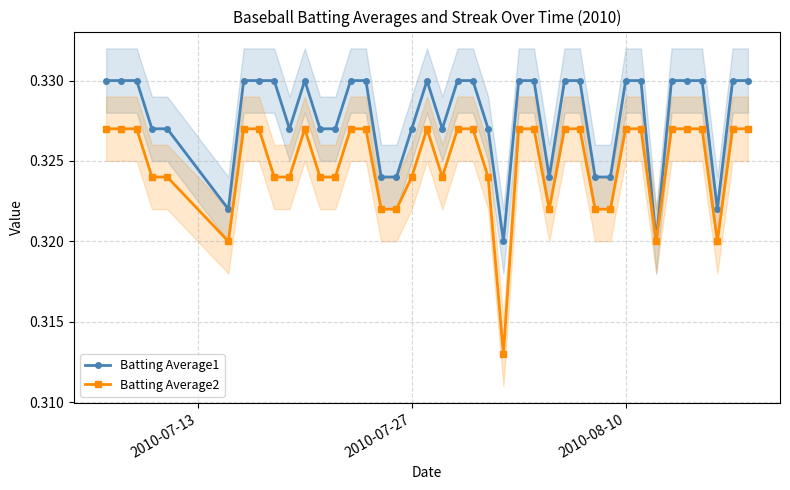

True or false: Batting Average2 has more than 1 interior local peaks.

True